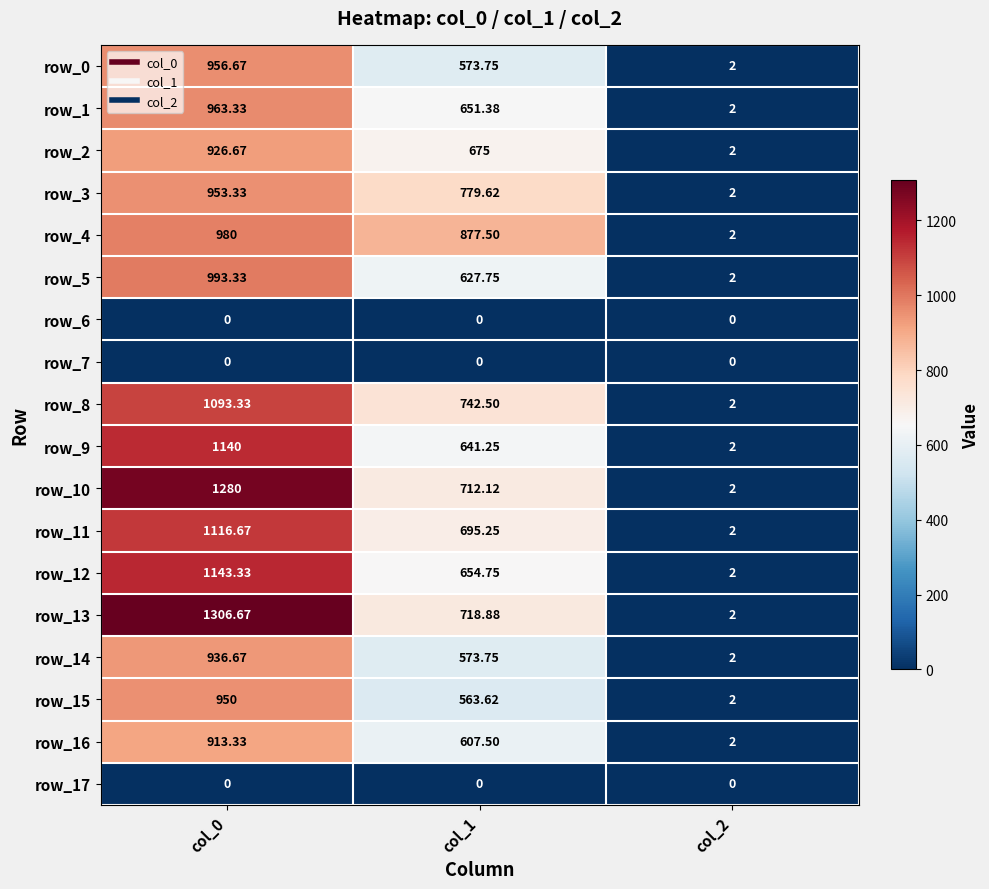

Count the row_4 values in the range 2 to 980.

3